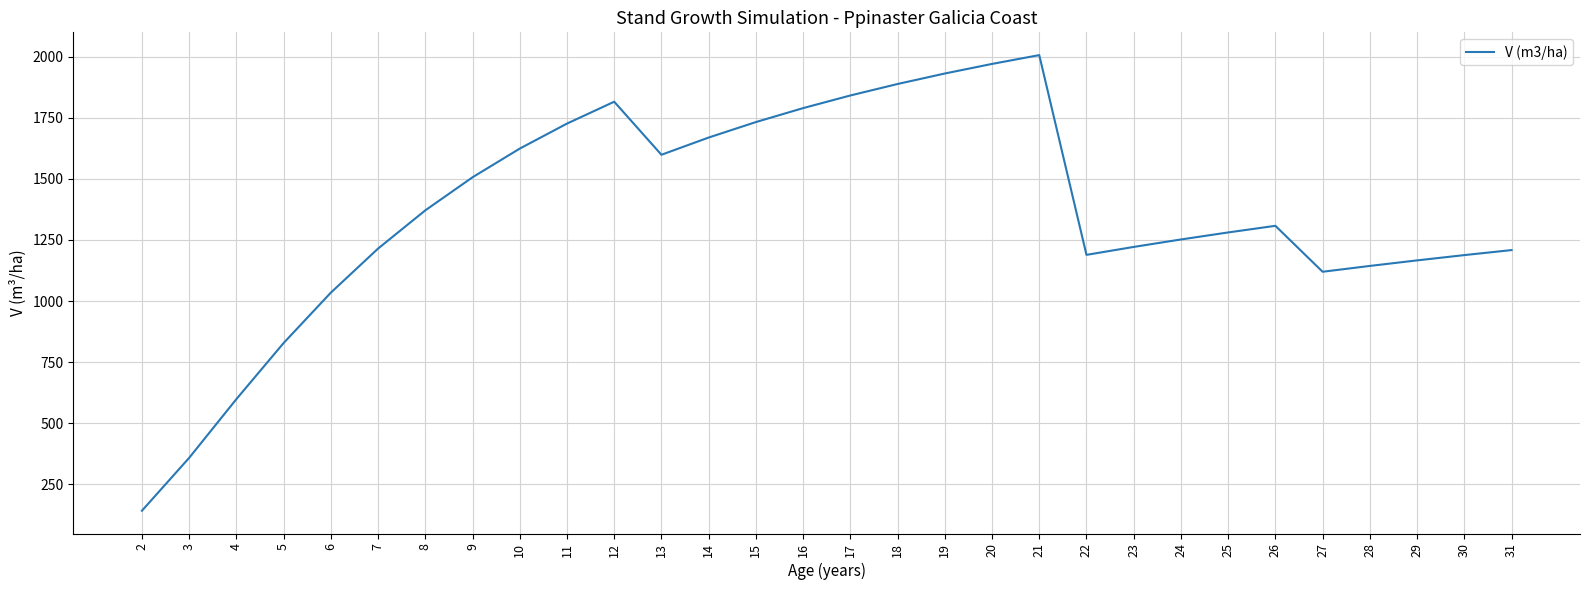

The value at 17 is 2796.4. True or false?

False